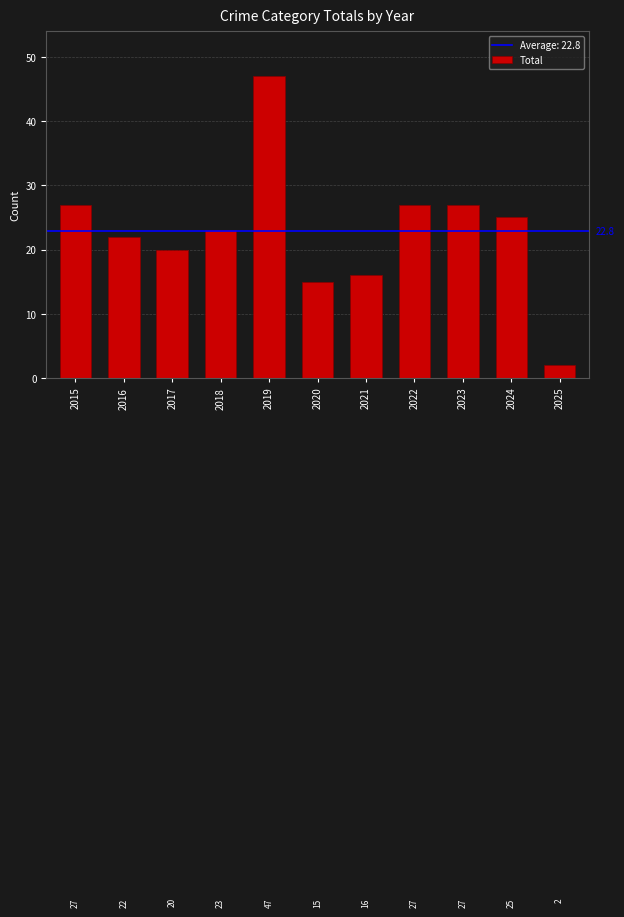

True or false: the data shows 25 at 2020.

False